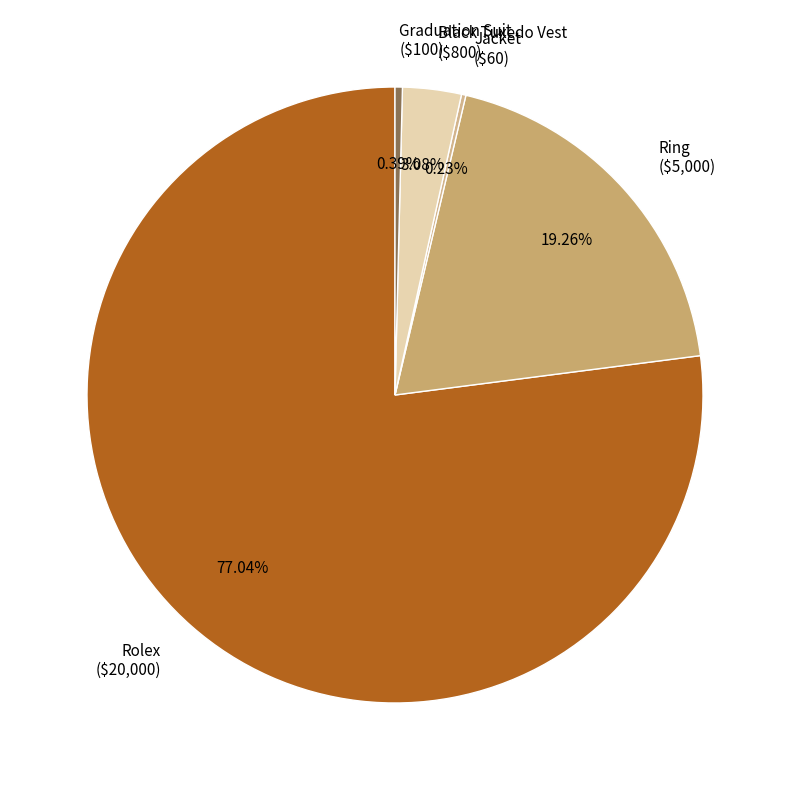

To the nearest percent, what is the average slice percentage?

20%